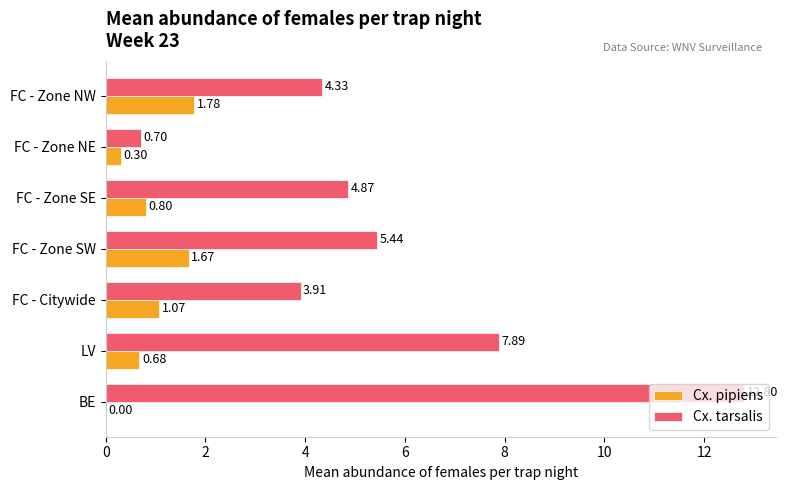

Between FC - Zone SW and LV, which series saw the biggest shift?

Cx. tarsalis